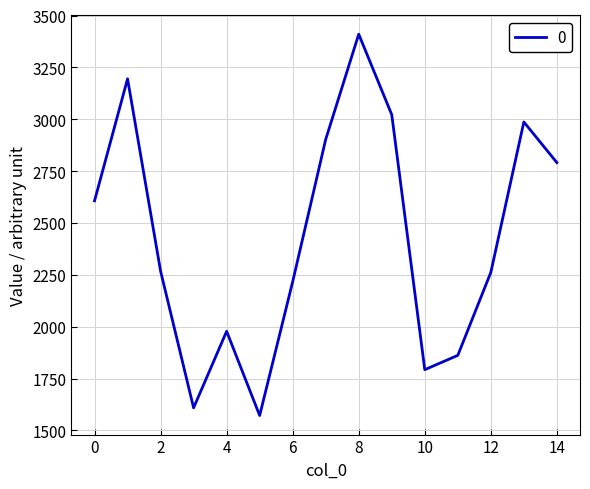

What is the greatest value displayed?

3410